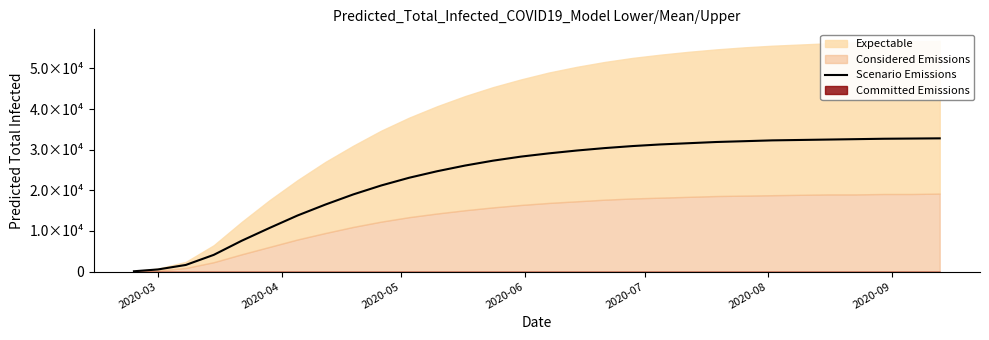

How many lines are shown in the chart?

1